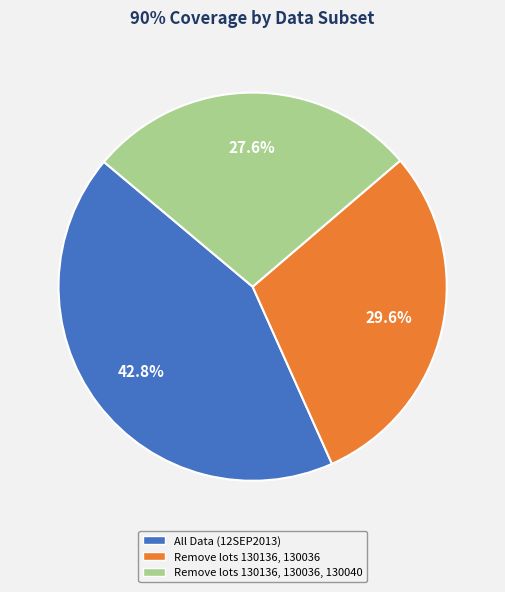

Is there a majority slice in this chart?

No